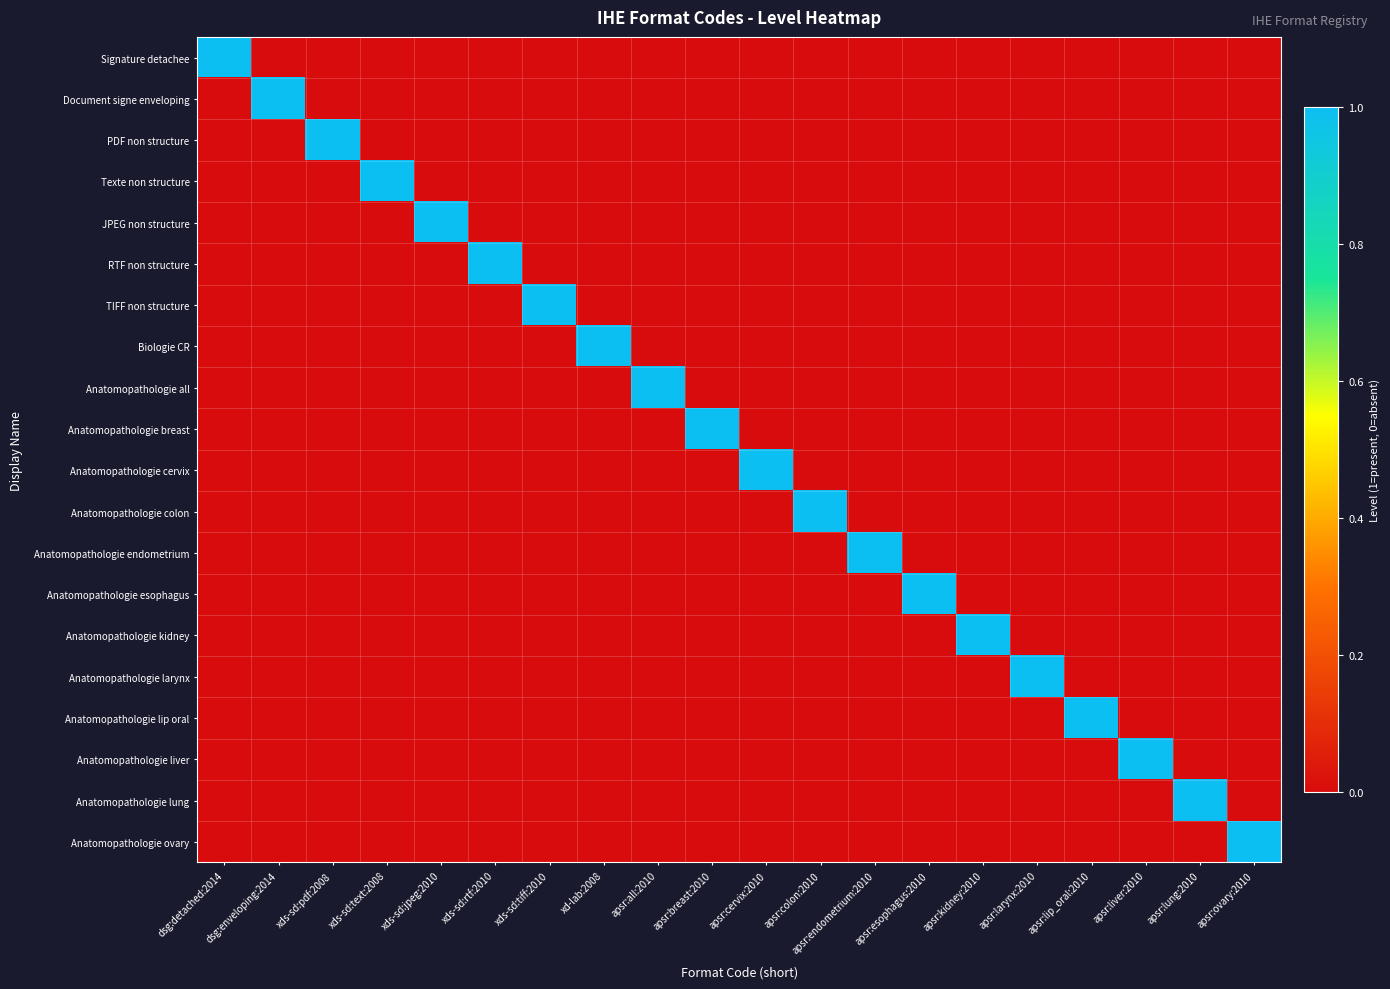

List the series in order of their peak value, lowest first.

Signature detachee, Document signe enveloping, PDF non structure, Texte non structure, JPEG non structure, RTF non structure, TIFF non structure, Biologie CR, Anatomopathologie all, Anatomopathologie breast, Anatomopathologie cervix, Anatomopathologie colon, Anatomopathologie endometrium, Anatomopathologie esophagus, Anatomopathologie kidney, Anatomopathologie larynx, Anatomopathologie lip oral, Anatomopathologie liver, Anatomopathologie lung, Anatomopathologie ovary